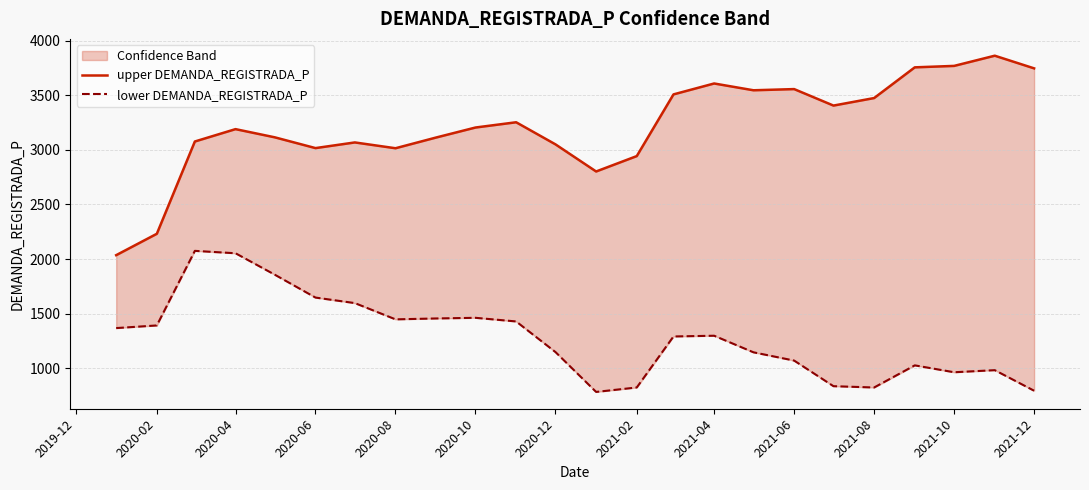

How many lines are shown in the chart?

2